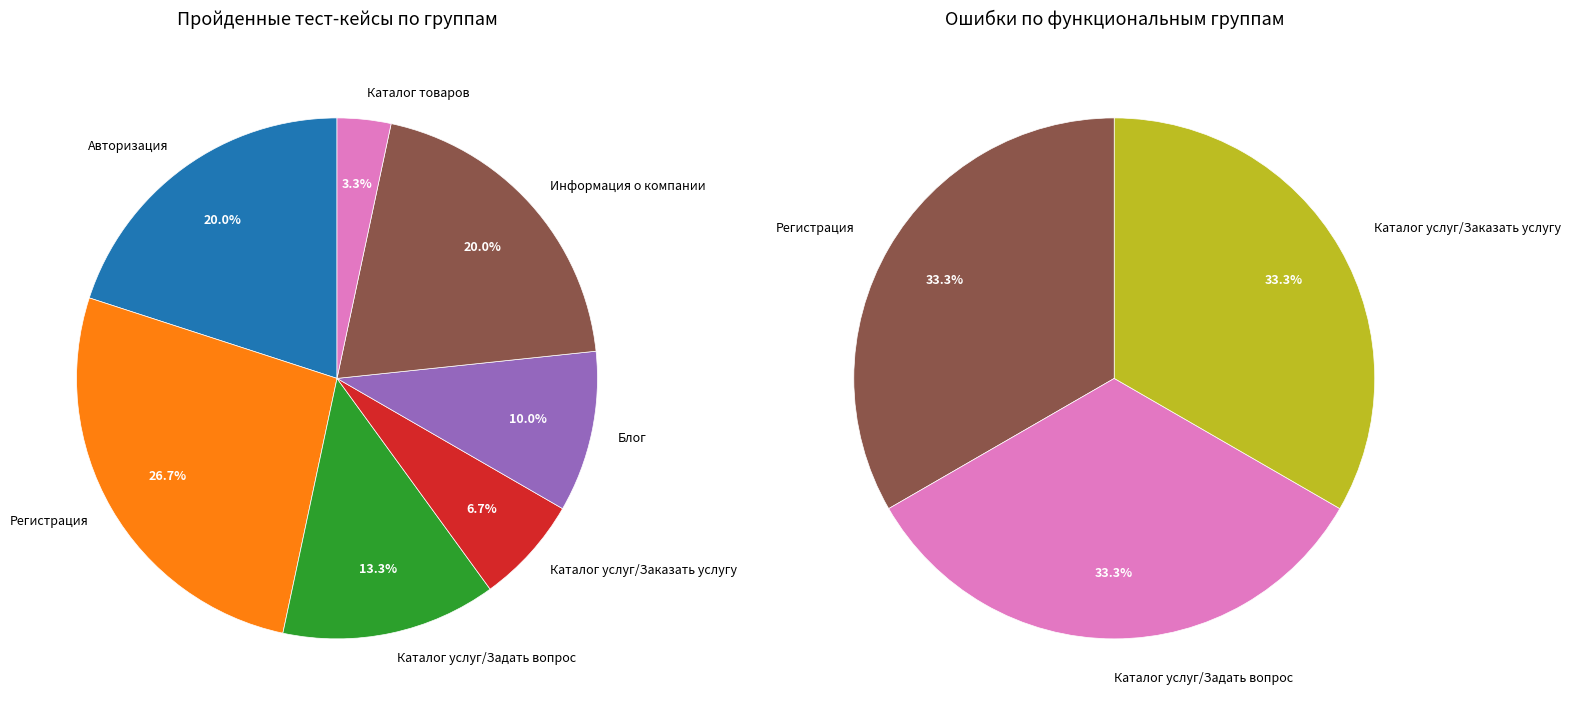

How many segments does this pie chart have?

7